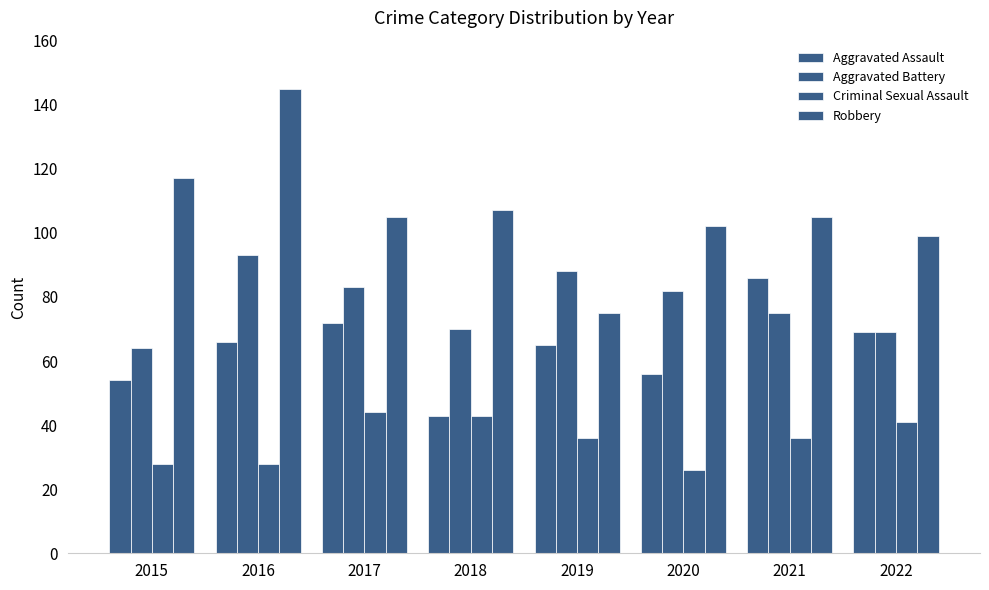

True or false: Aggravated Battery has a value of 122 at 2020.

False